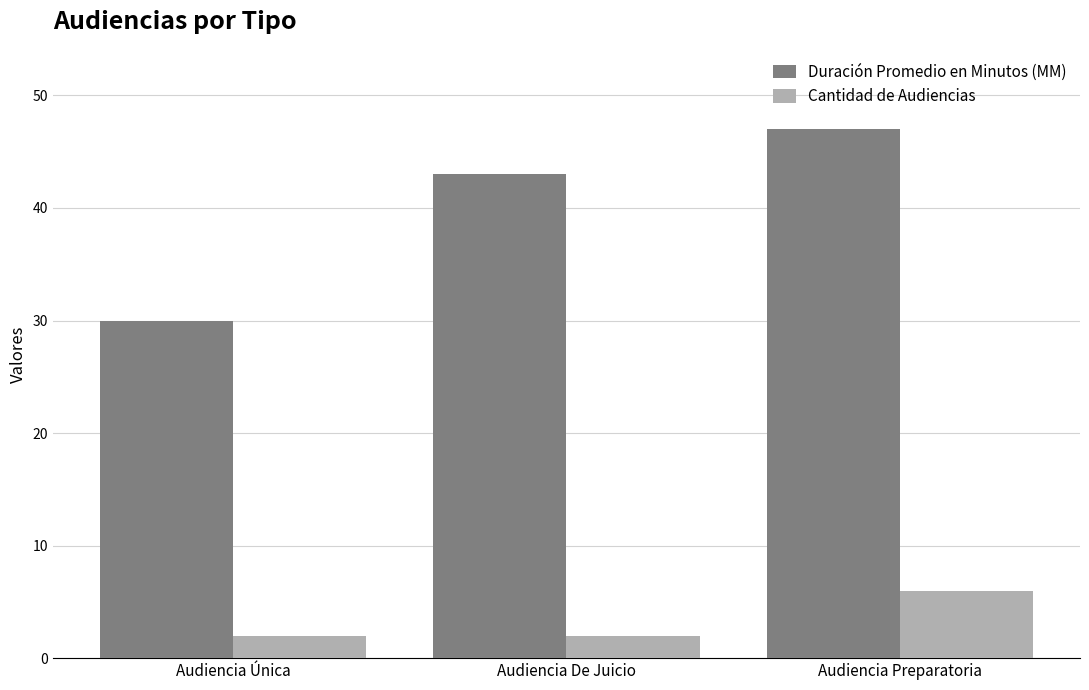

Reading left to right, transcribe all the data shown in this chart.

Duración Promedio en Minutos (MM): Audiencia Única=30	Audiencia De Juicio=43	Audiencia Preparatoria=47
Cantidad de Audiencias: Audiencia Única=2	Audiencia De Juicio=2	Audiencia Preparatoria=6